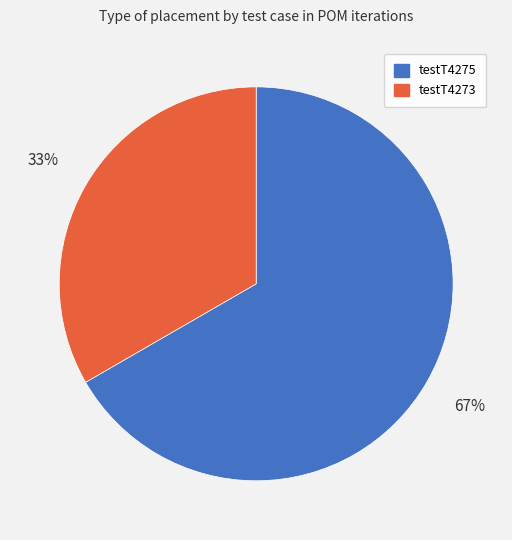

The testT4275 slice represents 67% of the pie. True or false?

True